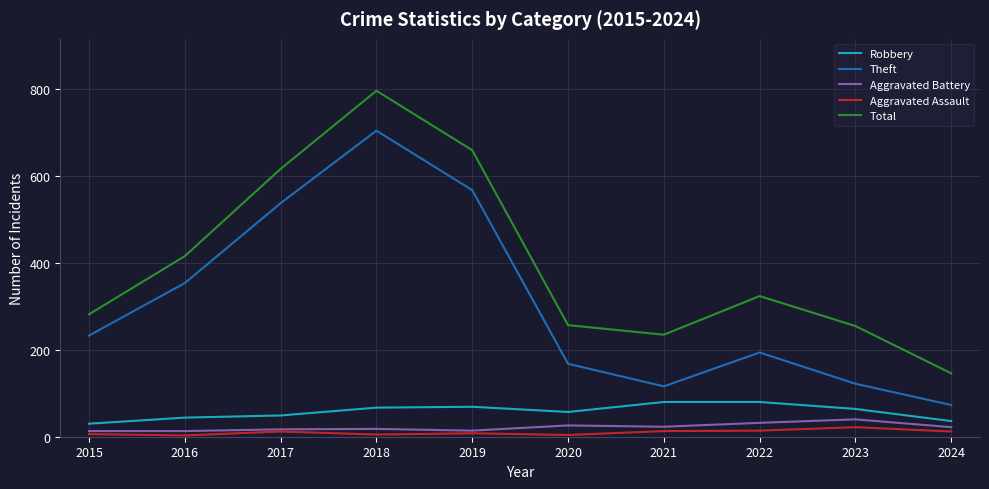

True or false: Theft and Aggravated Battery intersect in this chart.

False